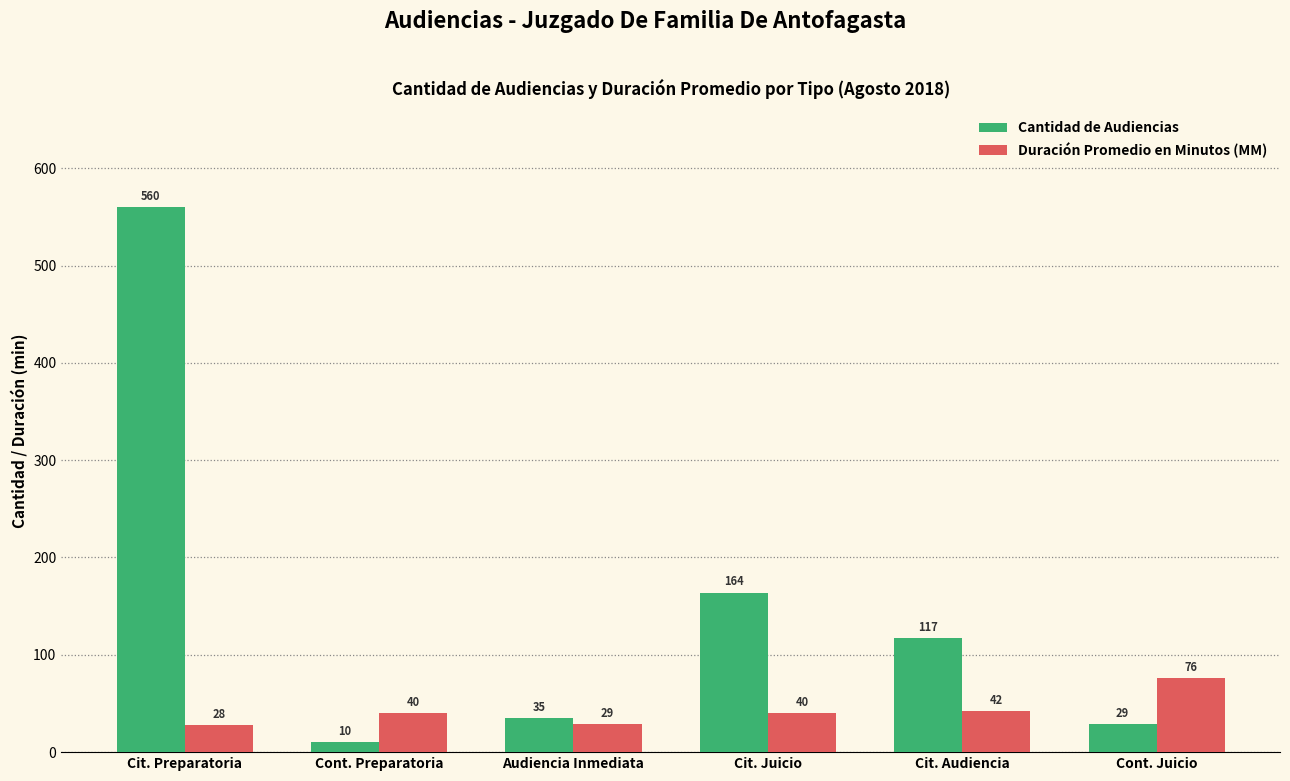

How many data points does each series have?

6